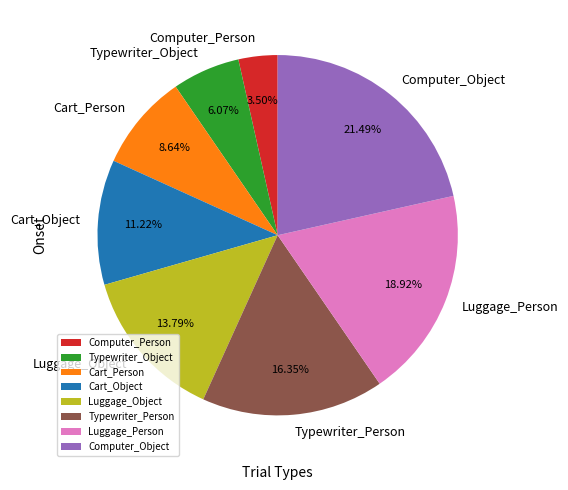

The Computer_Object slice represents 21% of the pie. True or false?

True